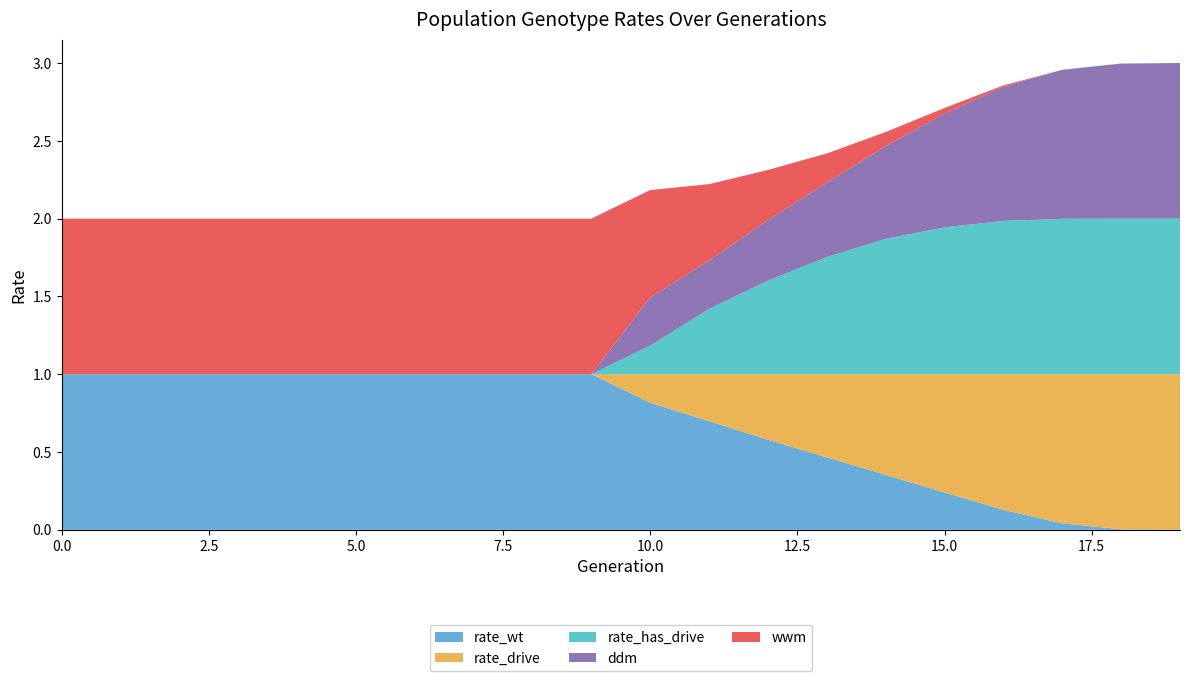

Reading left to right, extract all data points from this chart.

rate_wt: 0=1.0	1=1.0	2=1.0	3=1.0	4=1.0	5=1.0	6=1.0	7=1.0	8=1.0	9=1.0	10=0.8	11=0.7	12=0.6	13=0.5	14=0.4	15=0.2	16=0.1	17=0.0	18=0.0	19=0.0
rate_drive: 0=0.0	1=0.0	2=0.0	3=0.0	4=0.0	5=0.0	6=0.0	7=0.0	8=0.0	9=0.0	10=0.2	11=0.3	12=0.4	13=0.5	14=0.6	15=0.8	16=0.9	17=1.0	18=1.0	19=1.0
rate_has_drive: 0=0.0	1=0.0	2=0.0	3=0.0	4=0.0	5=0.0	6=0.0	7=0.0	8=0.0	9=0.0	10=0.2	11=0.4	12=0.6	13=0.8	14=0.9	15=0.9	16=1.0	17=1.0	18=1.0	19=1.0
ddm: 0=0.0	1=0.0	2=0.0	3=0.0	4=0.0	5=0.0	6=0.0	7=0.0	8=0.0	9=0.0	10=0.3	11=0.3	12=0.4	13=0.5	14=0.6	15=0.7	16=0.9	17=1.0	18=1.0	19=1.0
wwm: 0=1.0	1=1.0	2=1.0	3=1.0	4=1.0	5=1.0	6=1.0	7=1.0	8=1.0	9=1.0	10=0.7	11=0.5	12=0.3	13=0.2	14=0.1	15=0.0	16=0.0	17=0.0	18=0.0	19=0.0